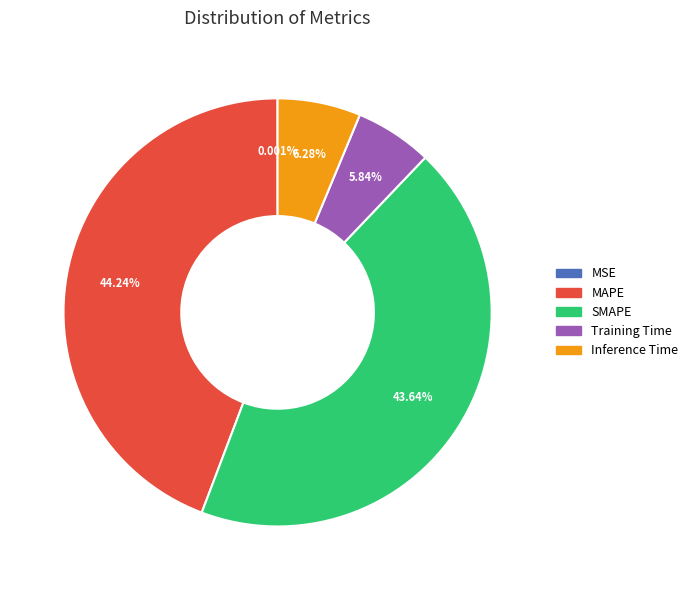

To the nearest percent, what percentage of the pie is Inference Time?

6%